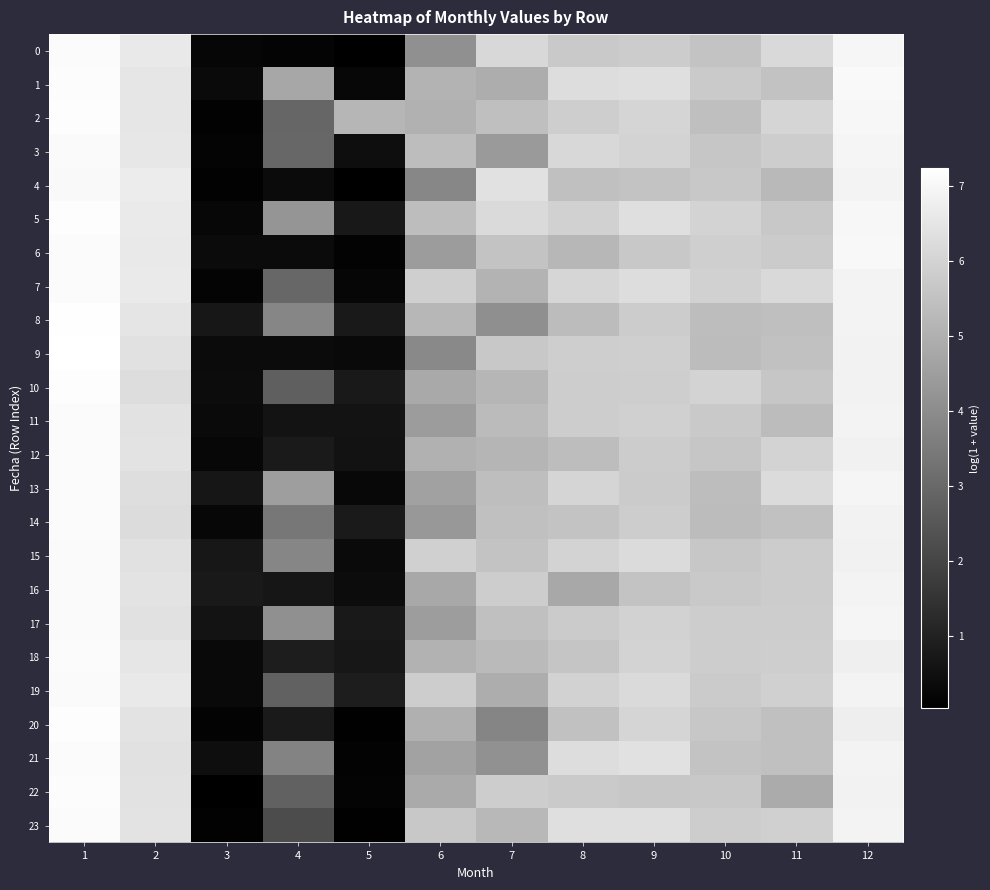

At 1, list the series in order from smallest to largest.

4, 17, 19, 16, 15, 3, 18, 7, 14, 23, 21, 12, 11, 13, 0, 6, 22, 1, 2, 10, 5, 20, 8, 9